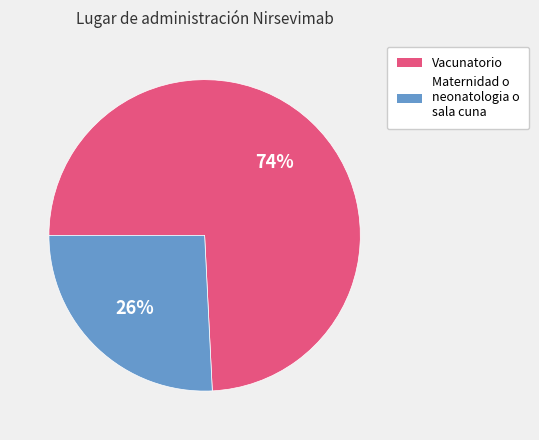

Rank the categories by value from highest to lowest.

Vacunatorio, Maternidad o neonatologia o sala cuna